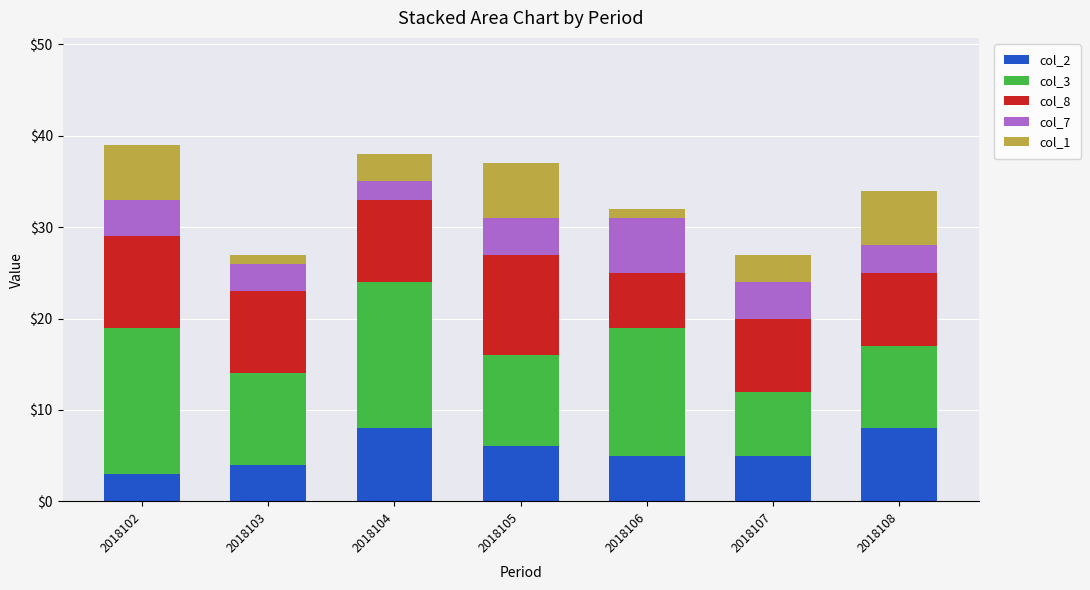

What is the difference between the second highest and minimum values in the col_7 series?

2